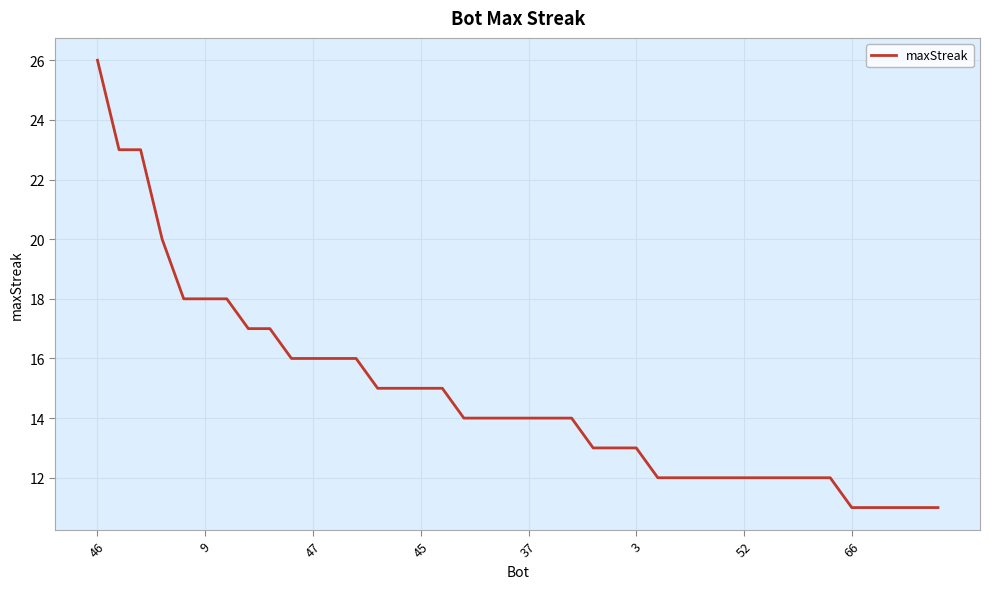

How many lines are shown in the chart?

1